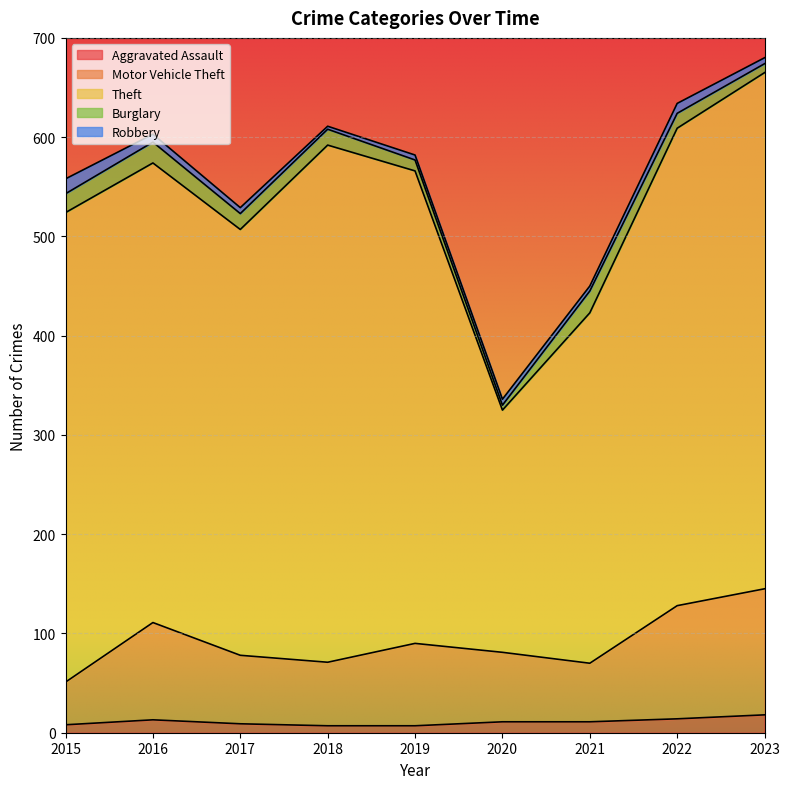

True or false: Aggravated Assault and Motor Vehicle Theft cross at least once.

False